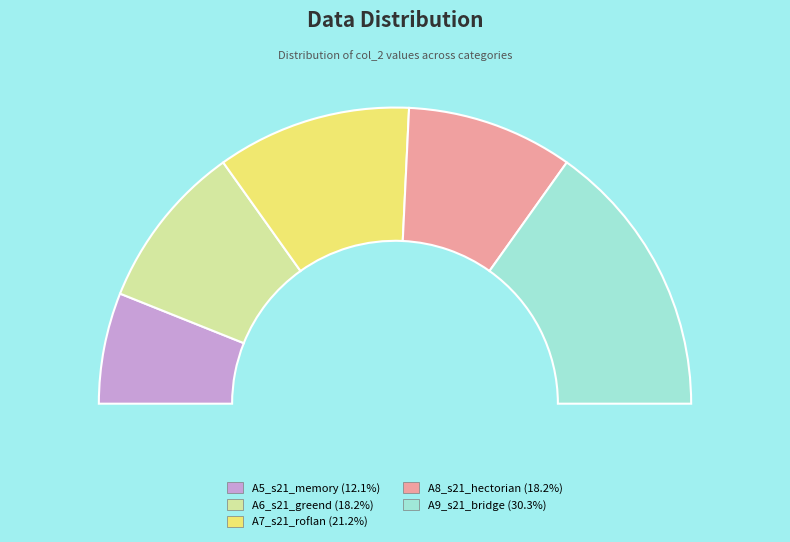

Count the number of slices in the pie.

5